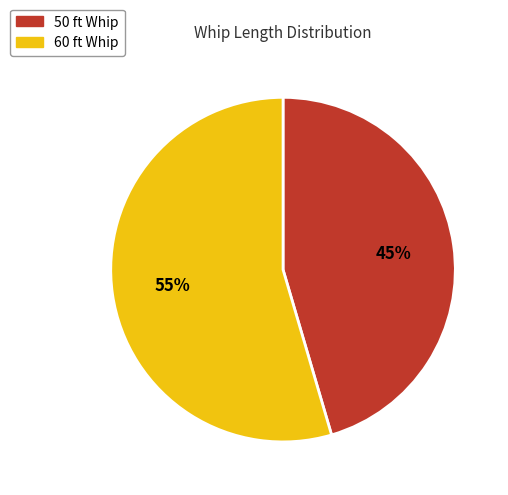

Does 60 ft Whip account for over 50% of the chart?

Yes